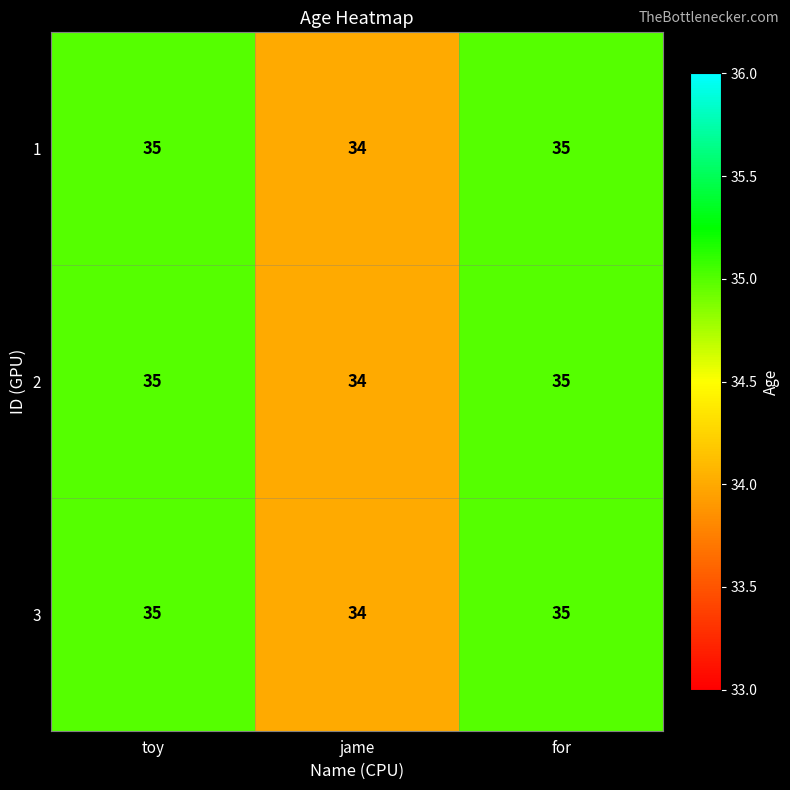

At which label is 2 closest to 34?

jame